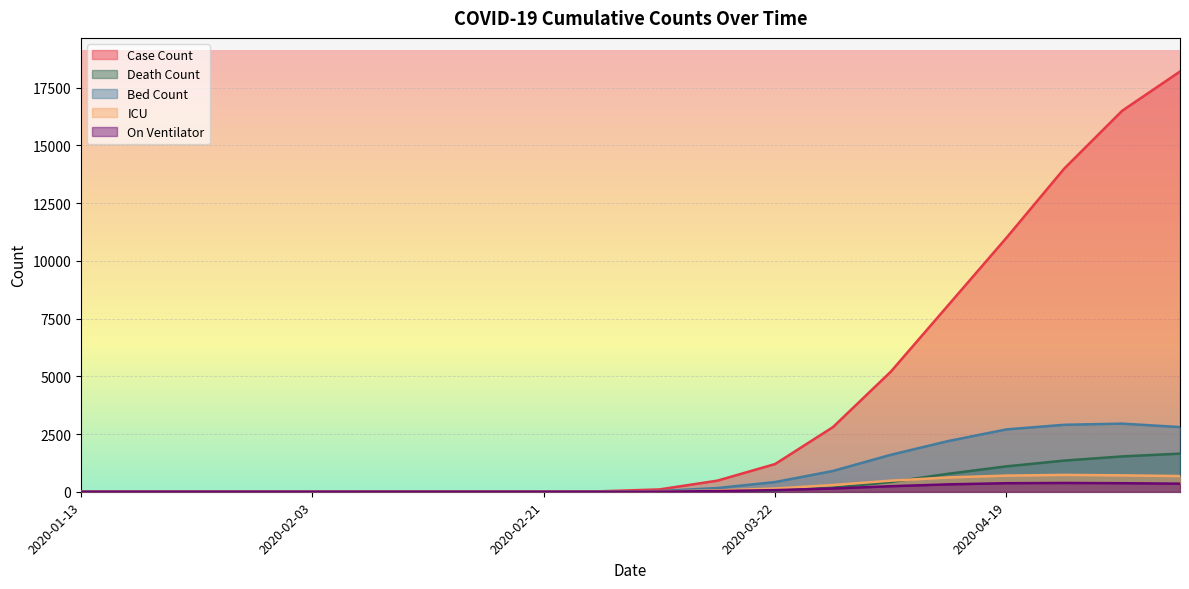

After their last crossing, which series has the higher values: ICU or Death Count?

Death Count